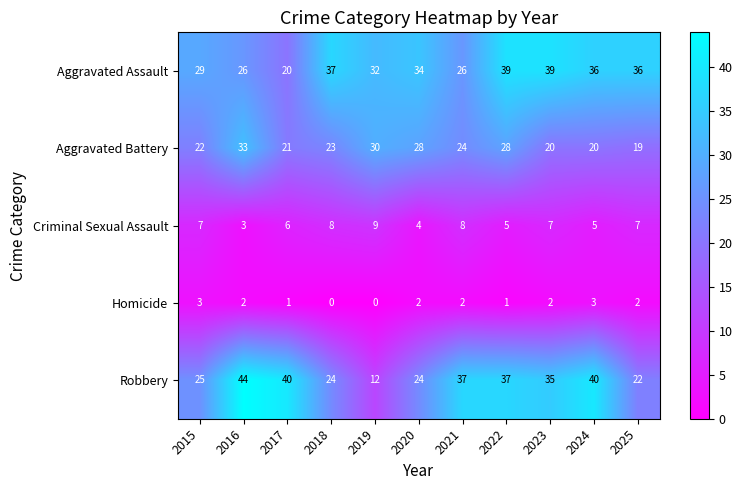

The Aggravated Assault series shows 57 at 2023. True or false?

False